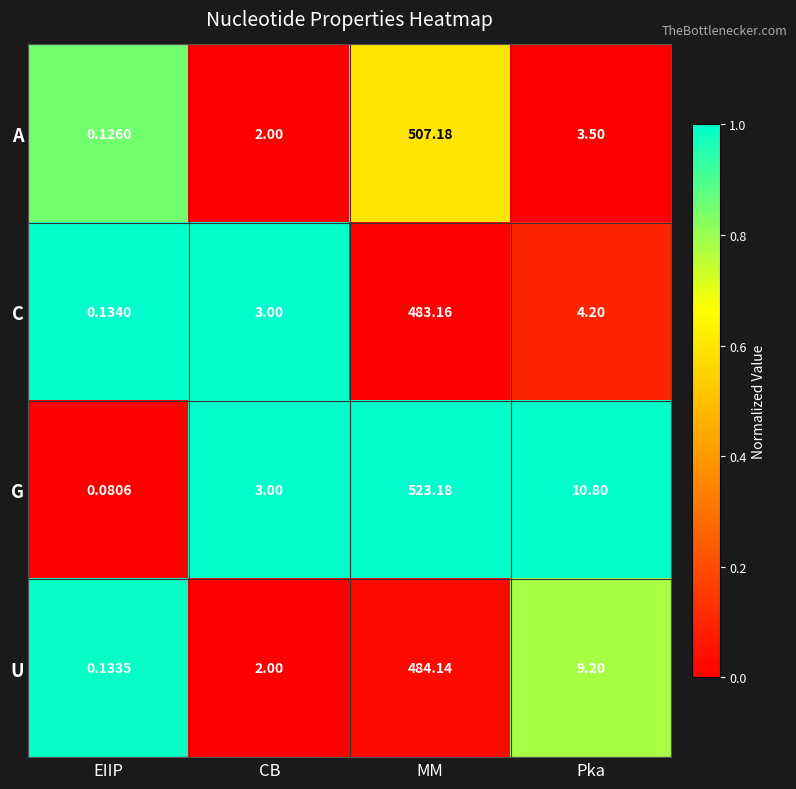

At how many categories does at least one series exceed 0?

4